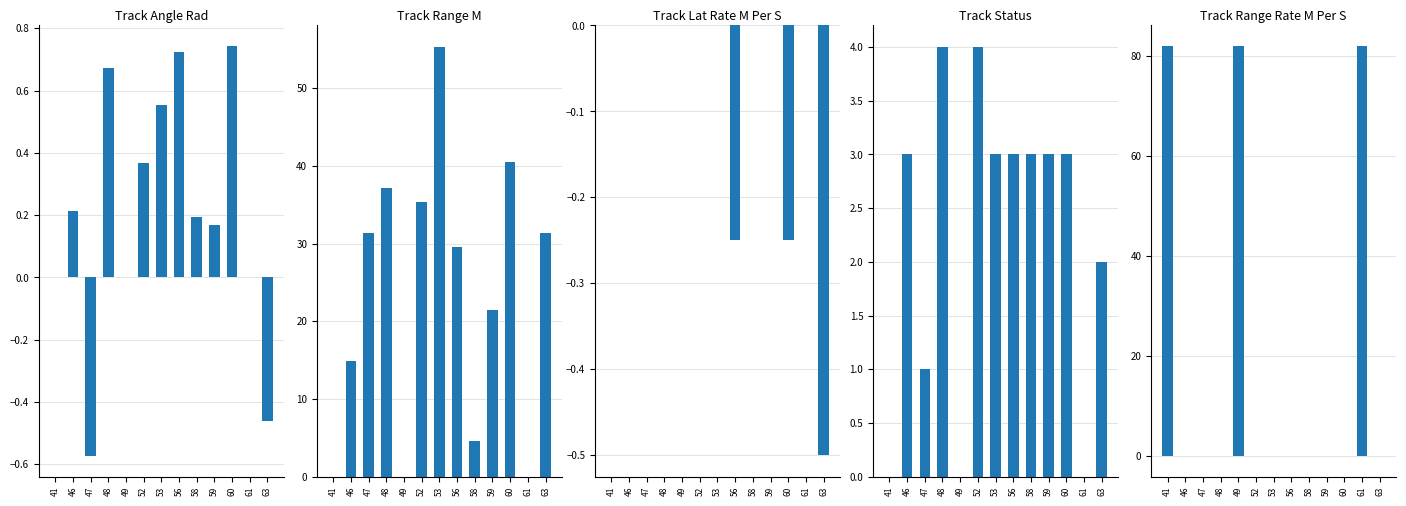

What is the spread (max minus min) of values at 59?

21.5